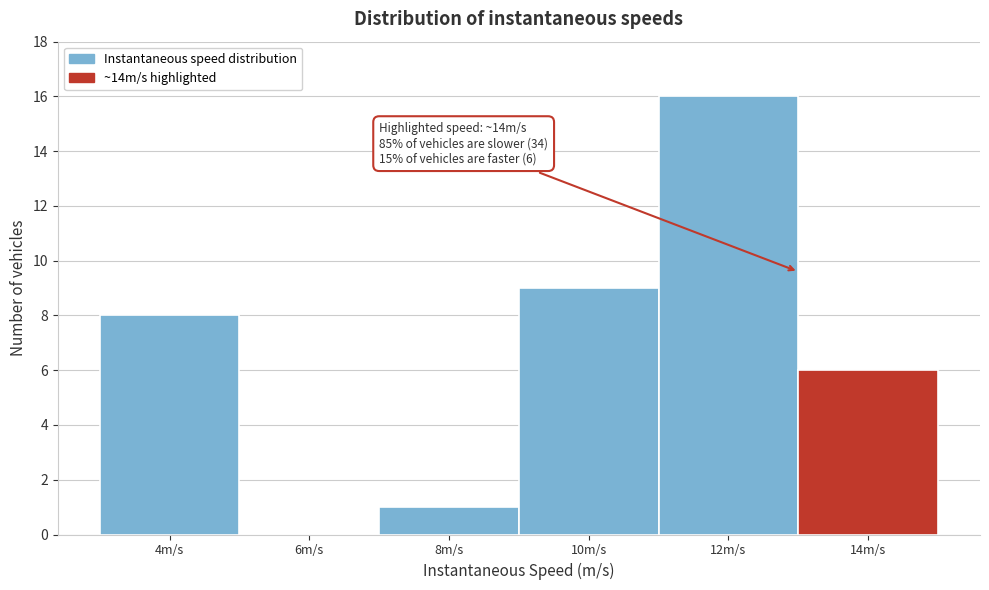

Reading right to left, what are all the values shown in this chart?

14m/s=6	12m/s=16	10m/s=9	8m/s=1	6m/s=0	4m/s=8